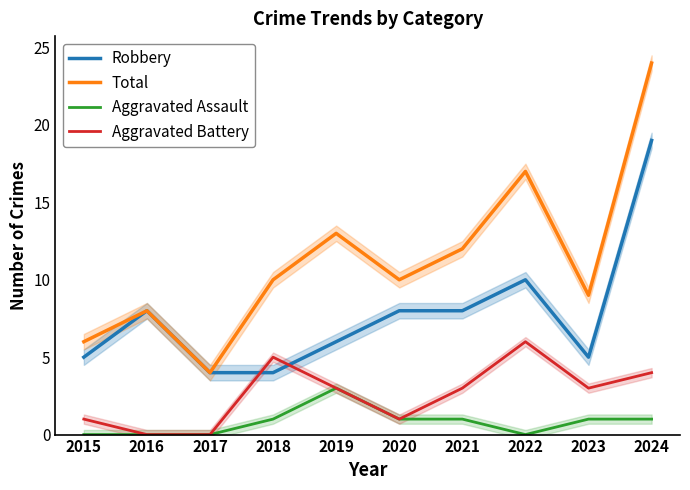

True or false: Aggravated Assault and Total cross at least once.

False